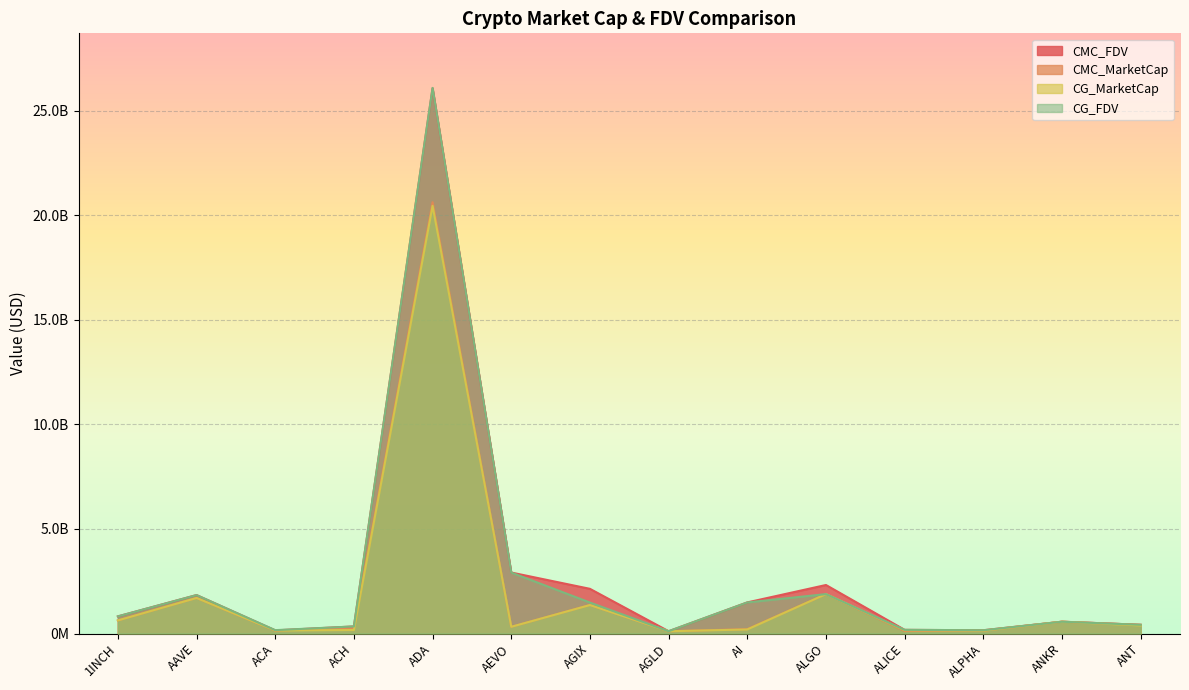

Which series has the largest total across all categories?

CMC_FDV